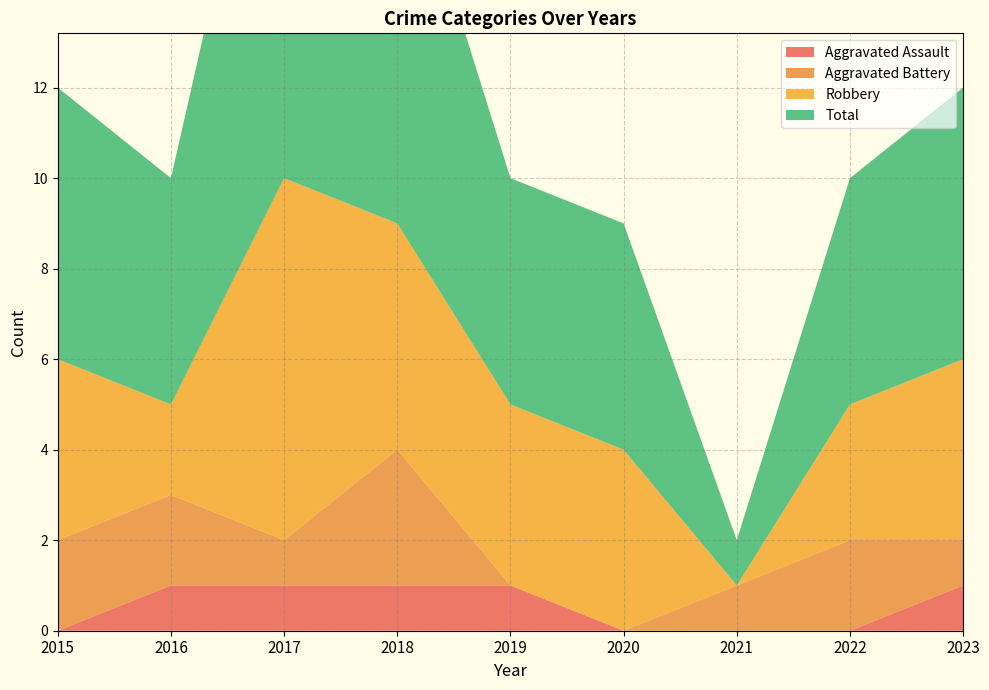

Reading left to right, extract all data points from this chart.

Aggravated Assault: 2015=0	2016=1	2017=1	2018=1	2019=1	2020=0	2021=0	2022=0	2023=1
Aggravated Battery: 2015=2	2016=2	2017=1	2018=3	2019=0	2020=0	2021=1	2022=2	2023=1
Robbery: 2015=4	2016=2	2017=8	2018=5	2019=4	2020=4	2021=0	2022=3	2023=4
Total: 2015=6	2016=5	2017=11	2018=9	2019=5	2020=5	2021=1	2022=5	2023=6